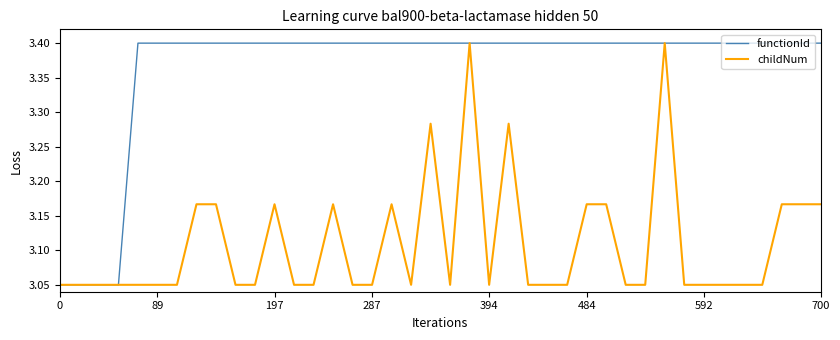

How many lines are shown in the chart?

2